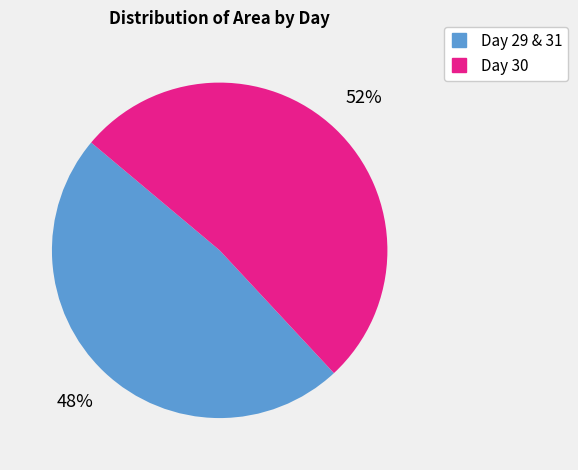

Is there a majority slice in this chart?

Yes